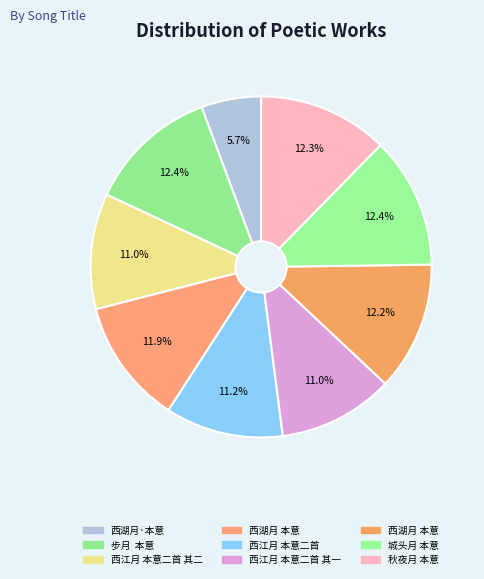

How many segments does this pie chart have?

9